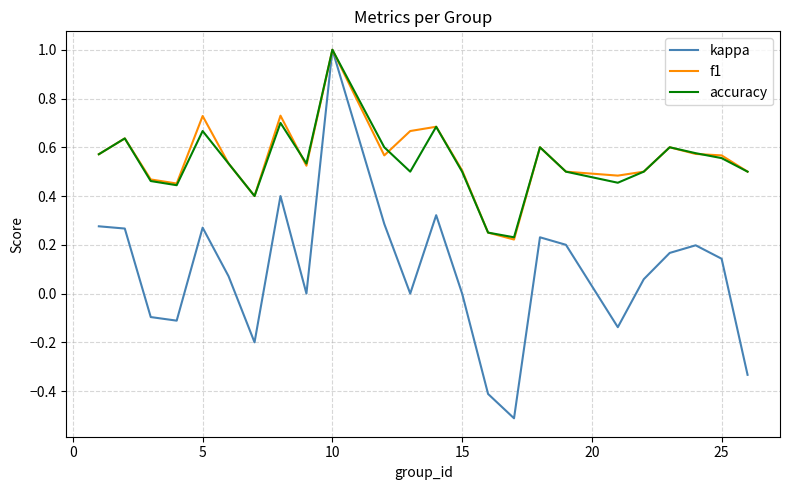

Which series has the widest spread of values?

kappa